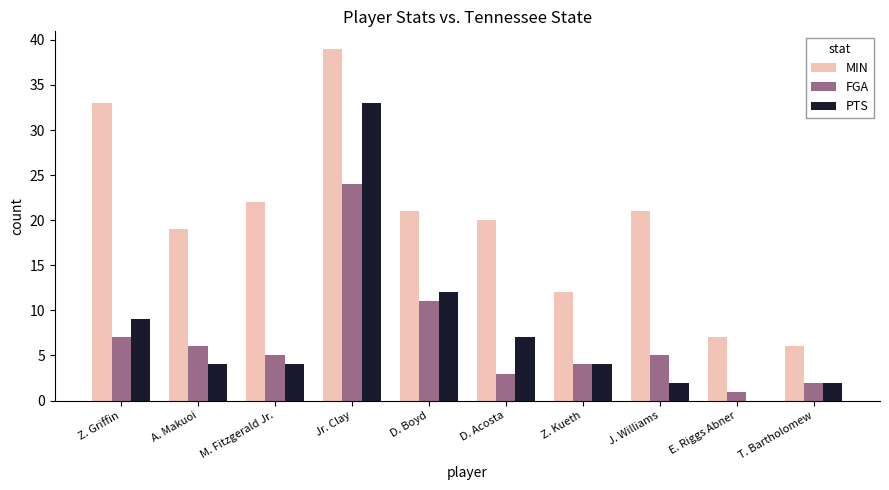

What is the sum of all FGA values?

68